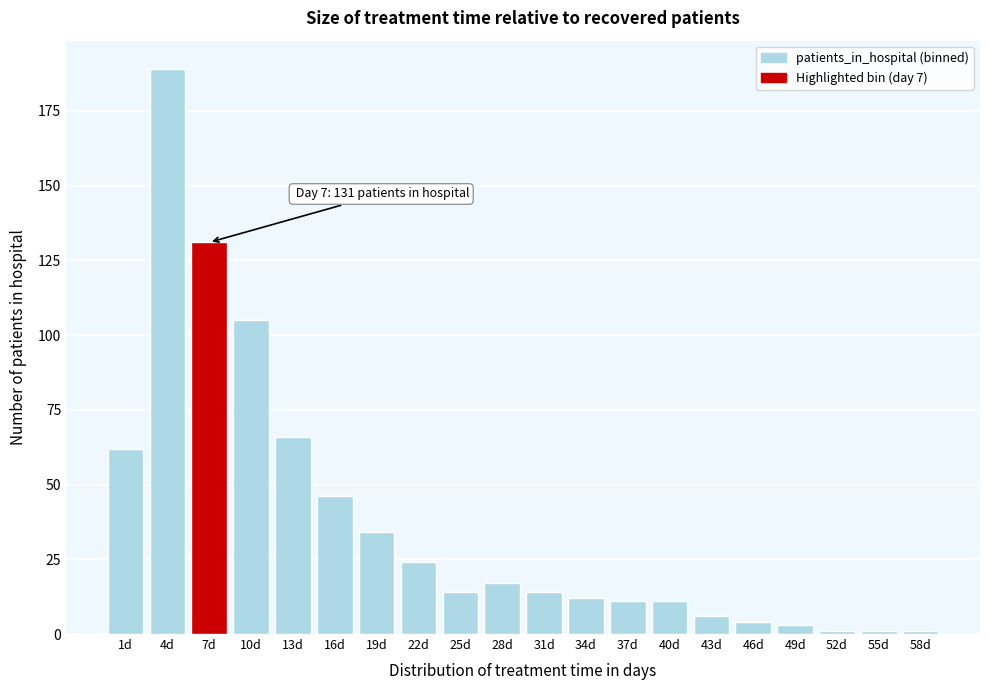

Reading left to right, what are all the values shown in this chart?

1d=62	4d=189	7d=131	10d=105	13d=66	16d=46	19d=34	22d=24	25d=14	28d=17	31d=14	34d=12	37d=11	40d=11	43d=6	46d=4	49d=3	52d=1	55d=1	58d=1